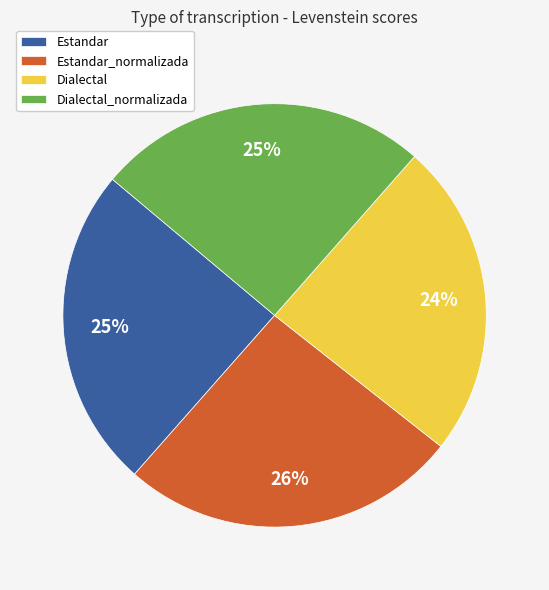

To the nearest percent, what is the difference between the largest and smallest slice percentages?

2%